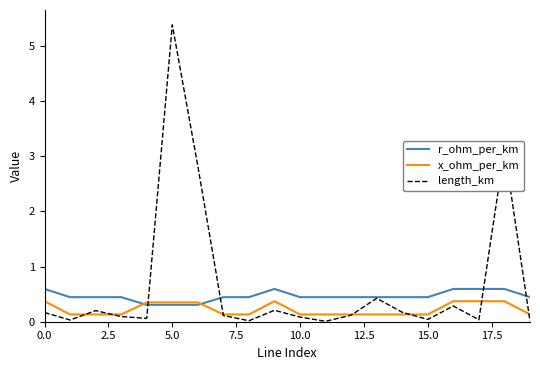

List the series in order of their overall mean, highest first.

length_km, r_ohm_per_km, x_ohm_per_km